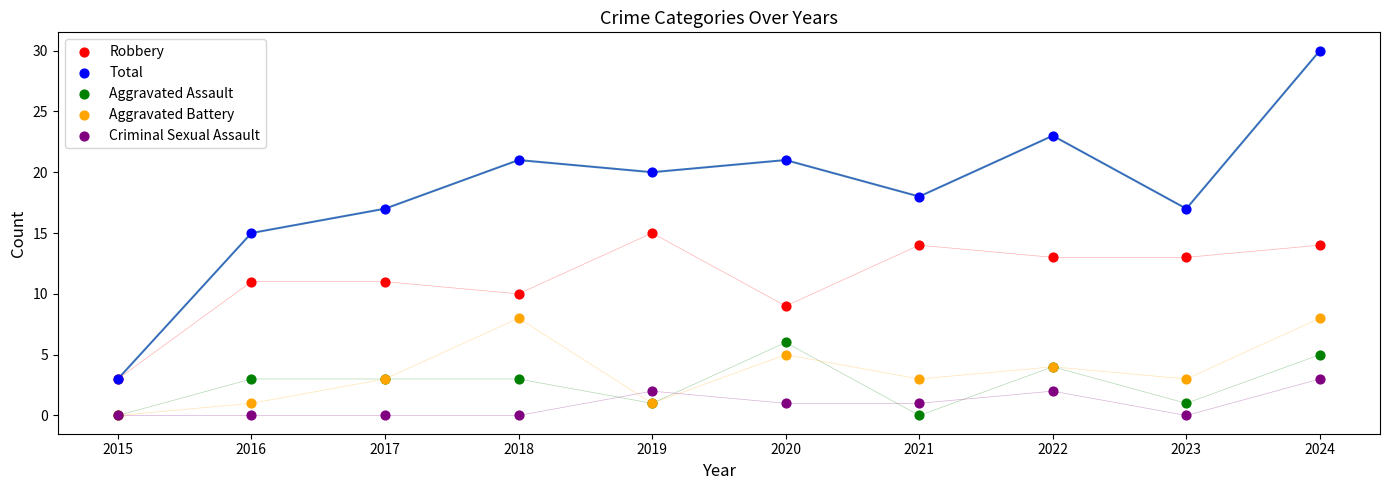

Which series reaches the maximum Y coordinate?

Total